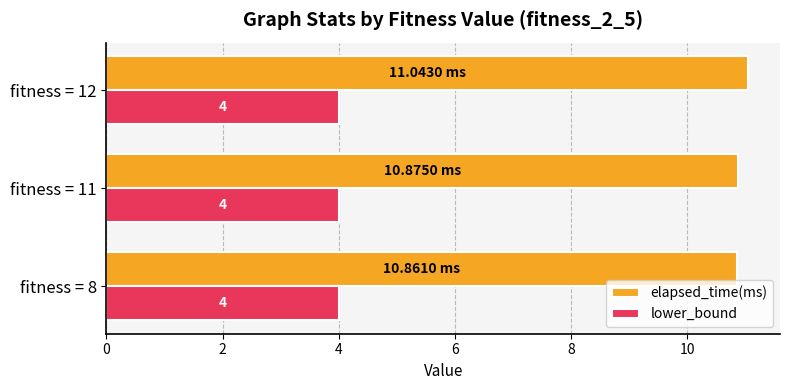

What is the average value of the lower_bound series?

4.0